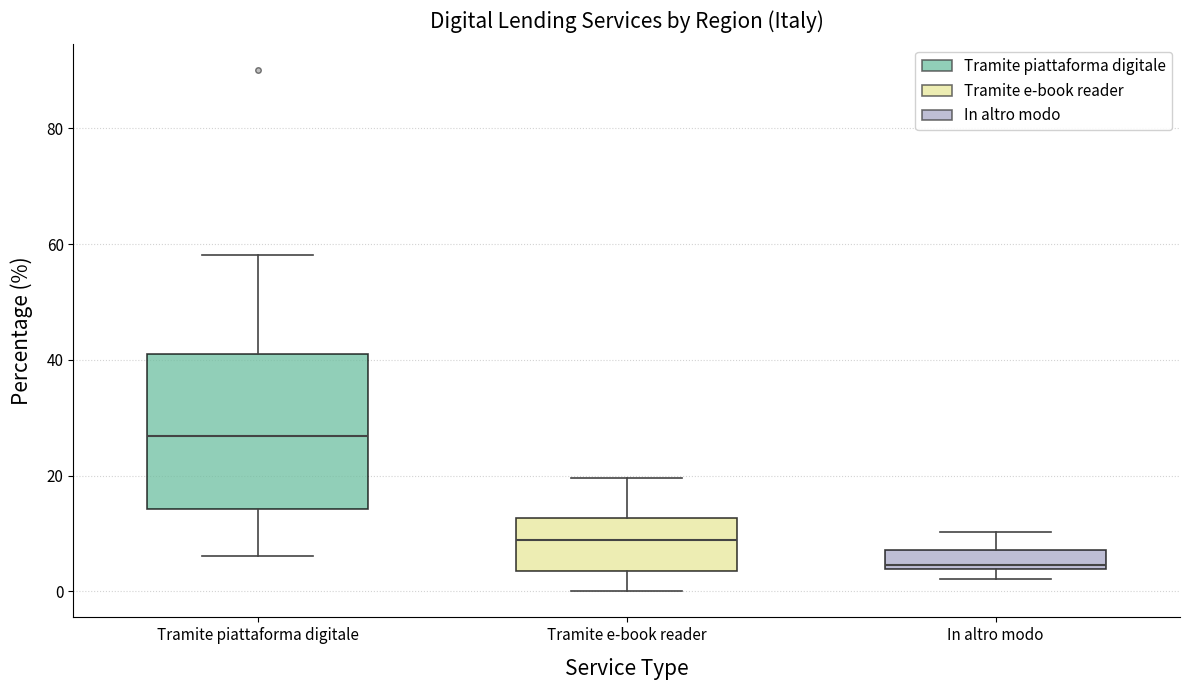

Comparing the boxes themselves (not the whiskers), which one is the tallest?

Tramite piattaforma digitale